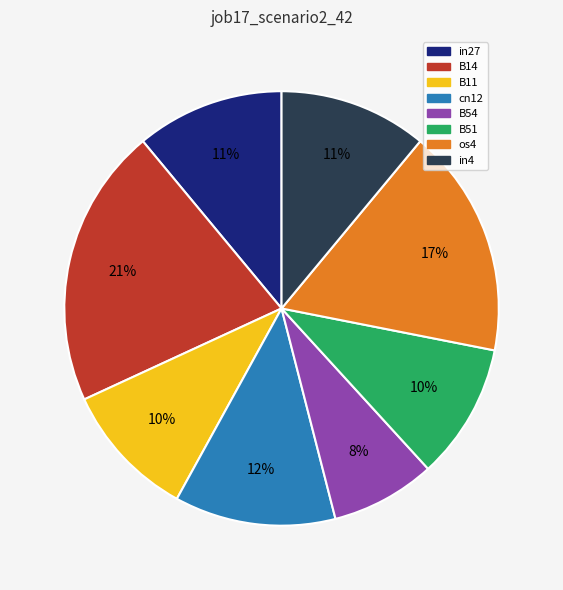

Is there a majority slice in this chart?

No